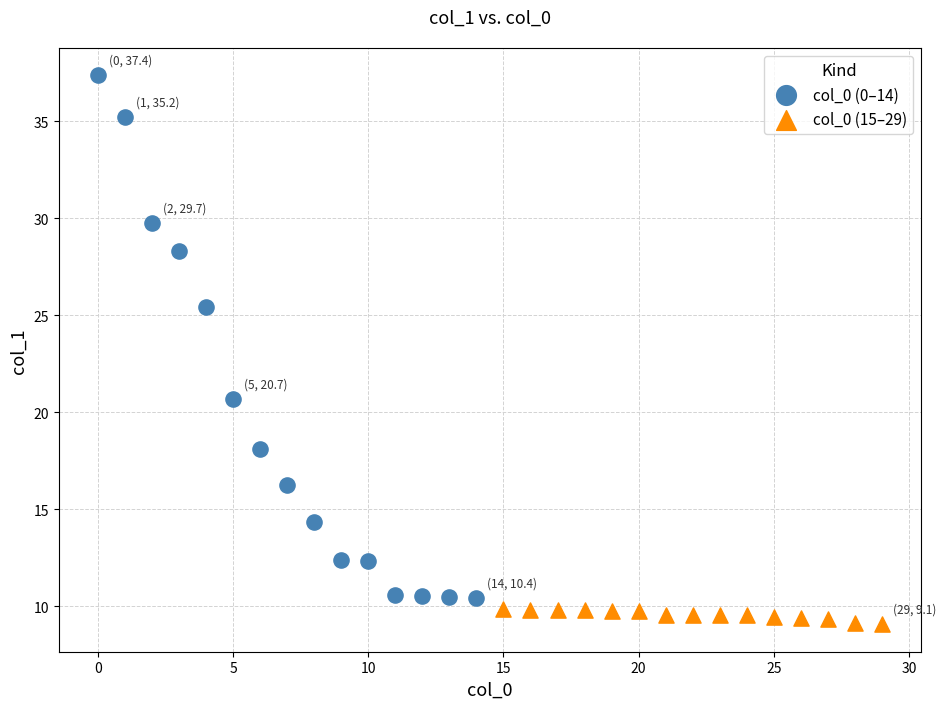

Which series contains the highest Y value?

col_0 (0–14)